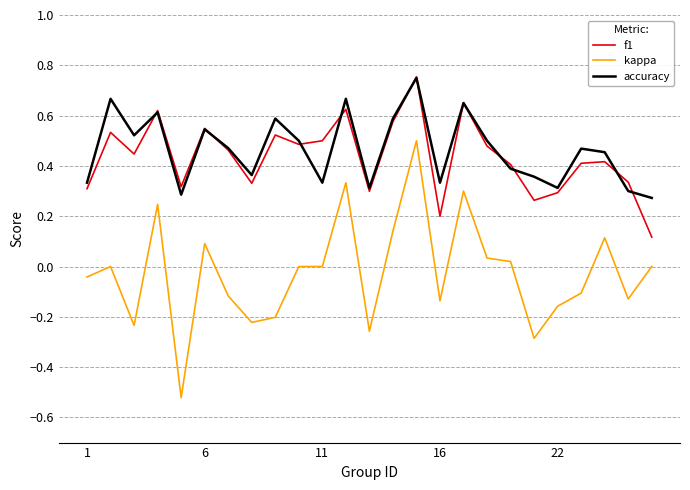

Which series has the widest spread of values?

kappa